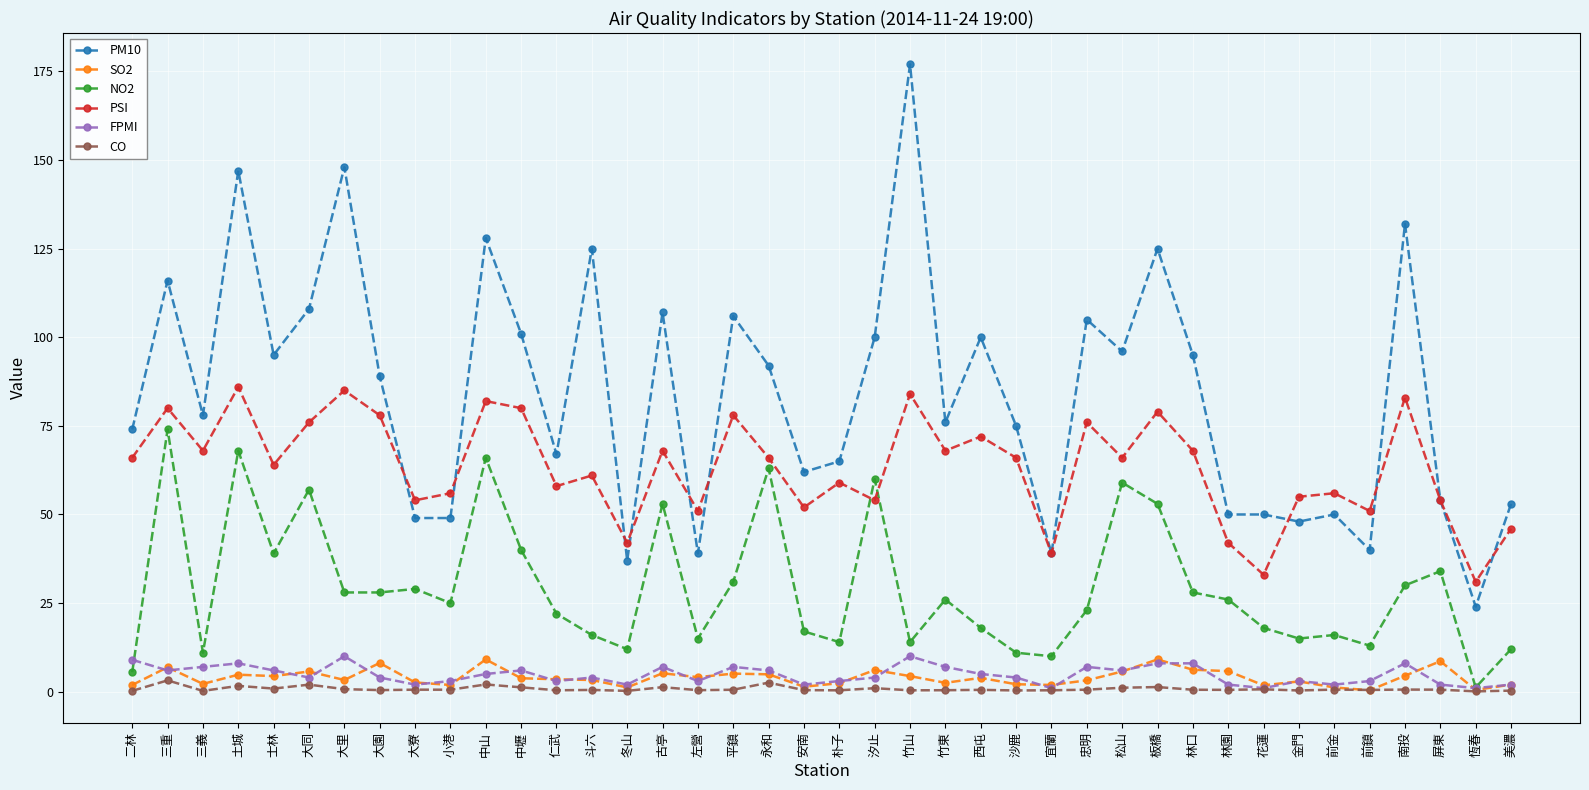

Which series has the largest range (max minus min)?

PM10